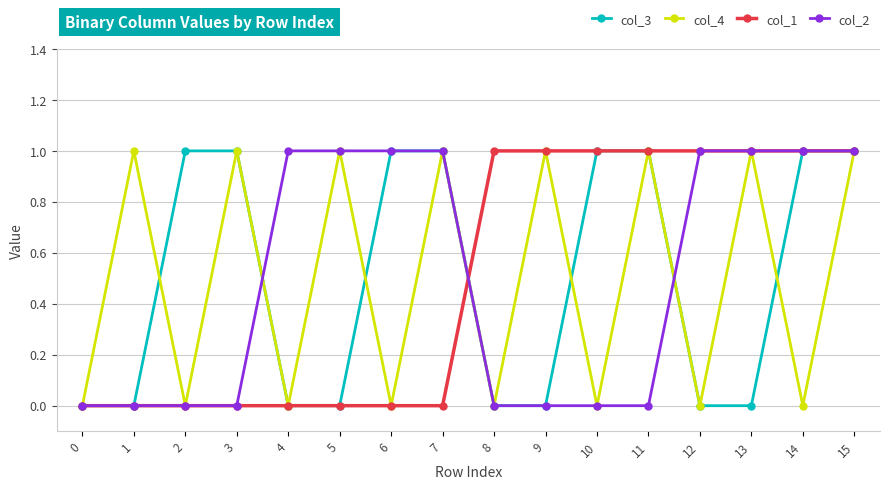

At which category is the sum across all series the highest?

15